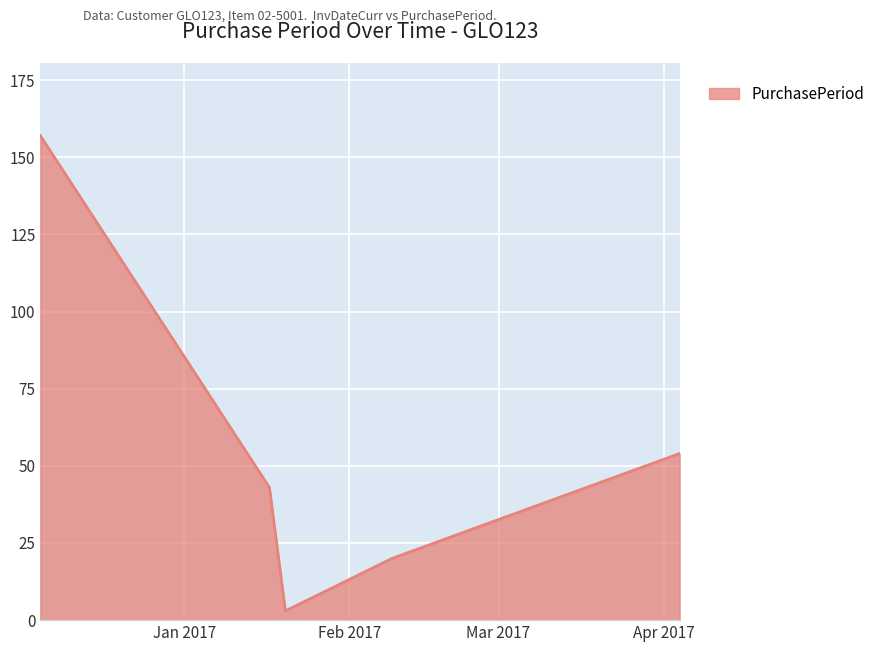

True or false: the data has more than 0 interior local peaks.

False